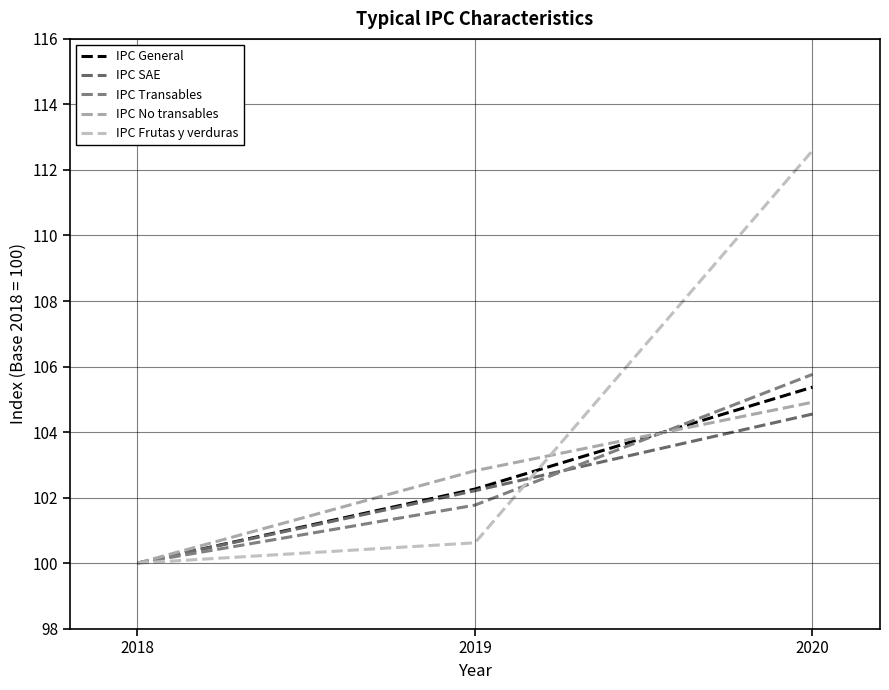

How many lines are shown in the chart?

5